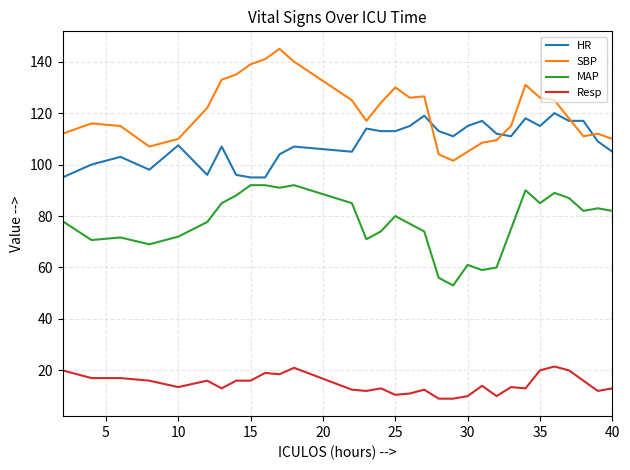

How many lines are shown in the chart?

4